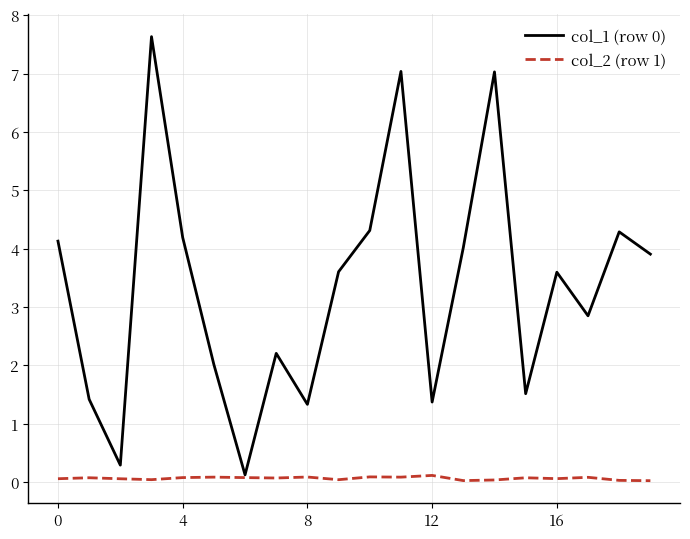

What is the maximum value shown in the chart?

7.6